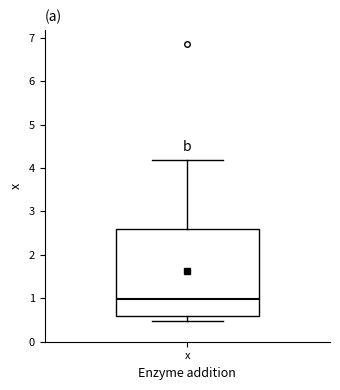

Transcribe this box plot: give where the median line is, the range the box spans, and where the two whiskers end, as read against the y-axis. The values are not printed on the chart, so give them approximately, as read against the axis.

median 1.0, box 0.6 to 2.6, whiskers 0.5 to 4.2